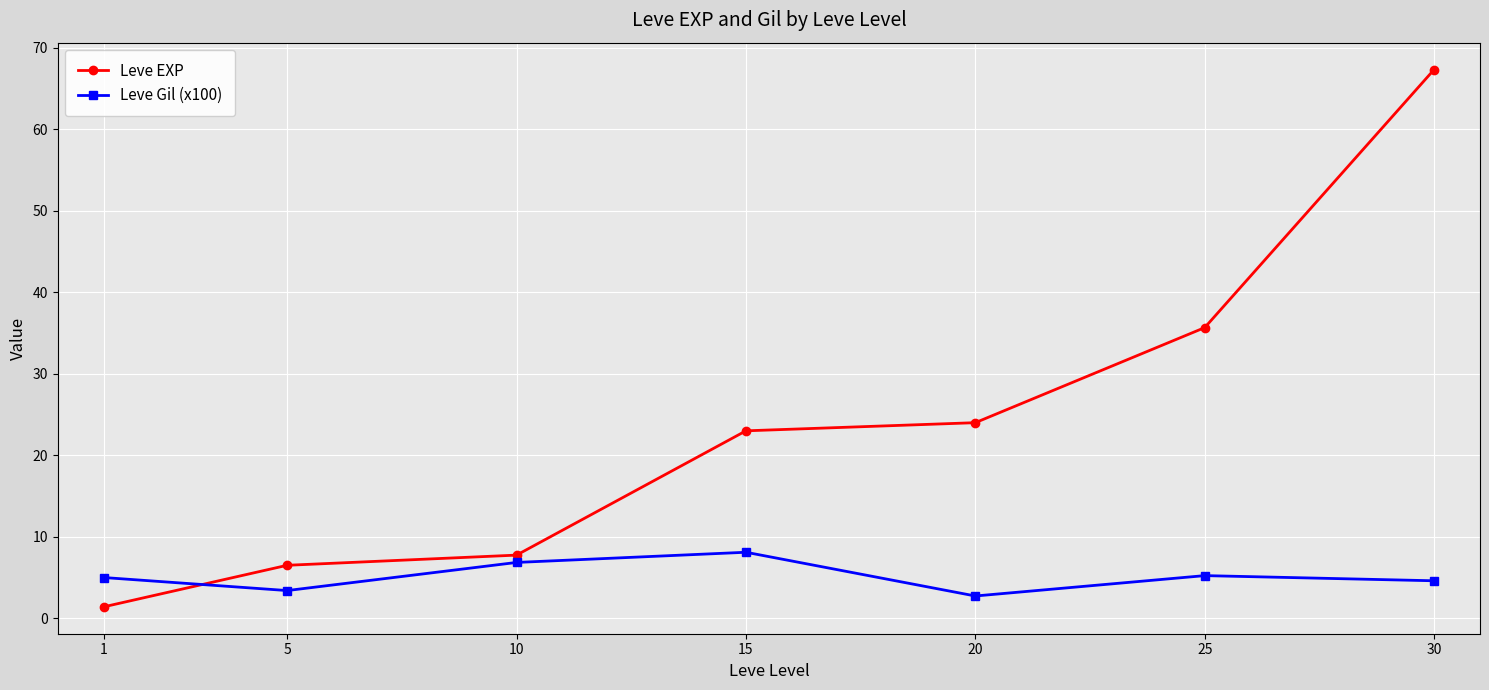

Which category has the lowest value in the Leve EXP series?

1